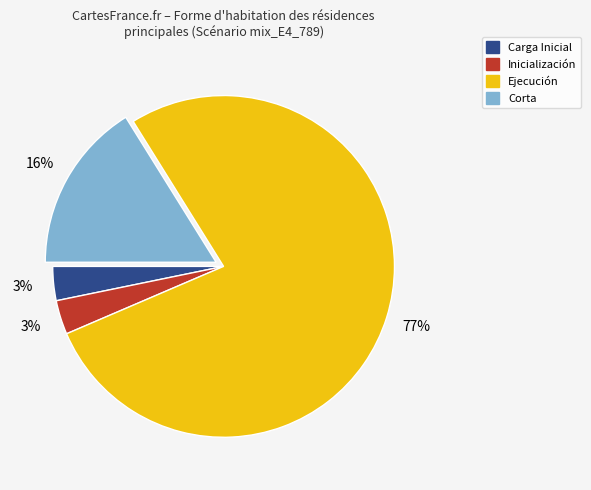

Is there a majority slice in this chart?

Yes